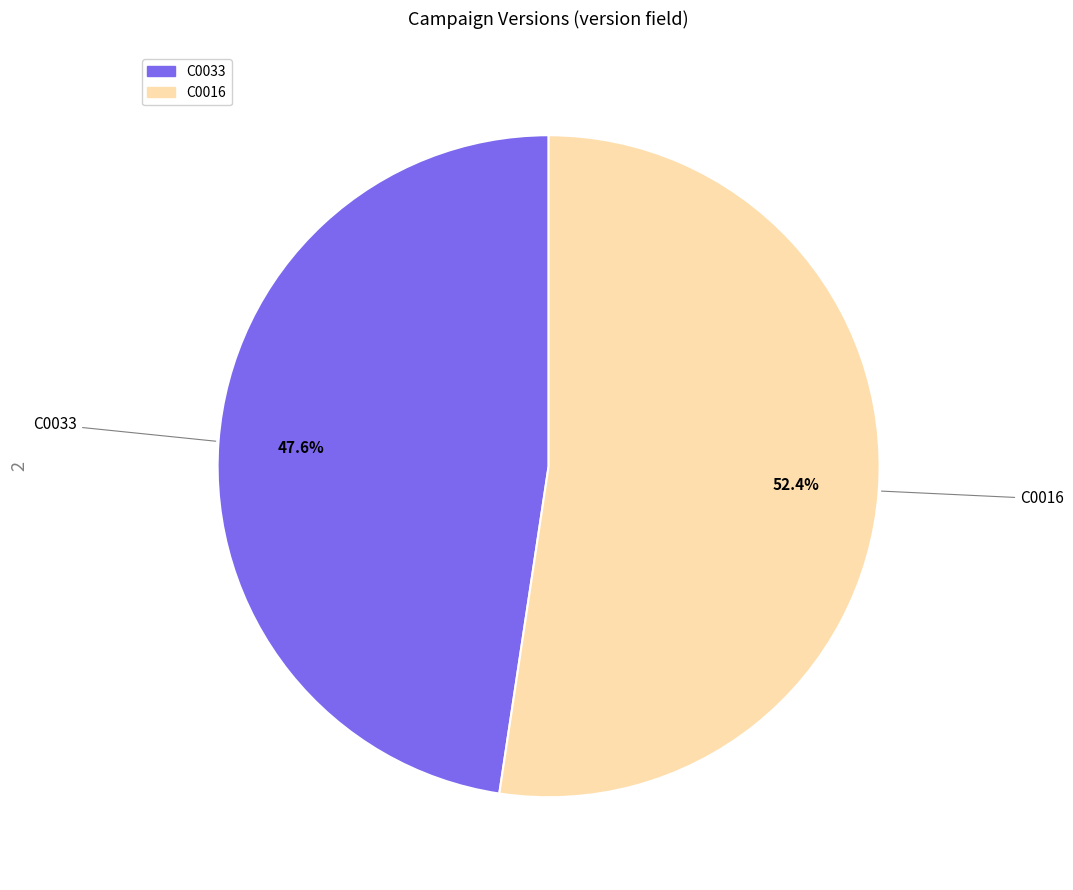

What is the ratio of the value at C0033 to the value at C0016?

0.9